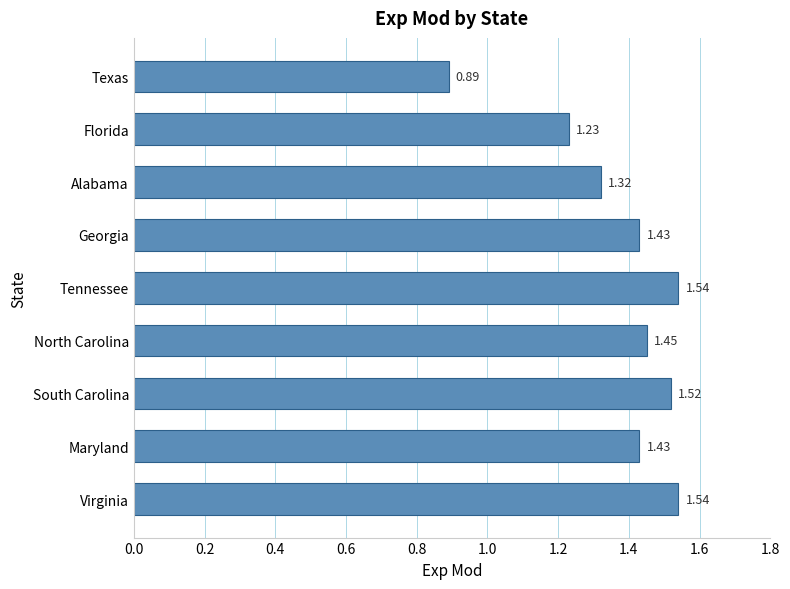

How many data points are above 1?

8